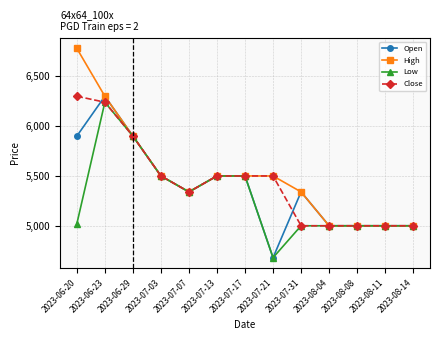

Which category has the highest value in the Low series?

2023-06-23